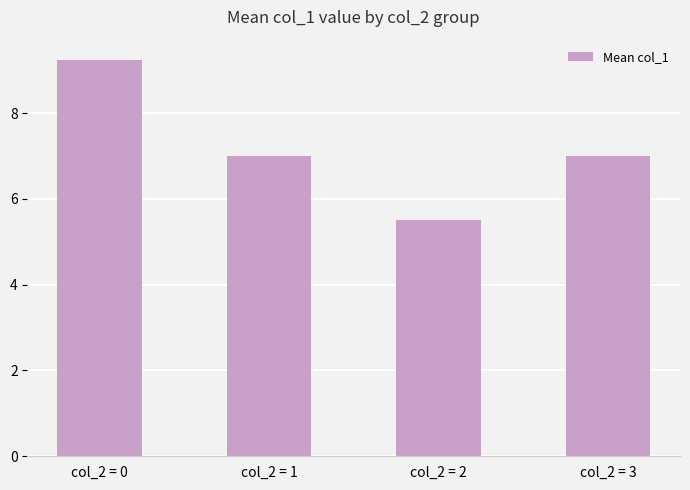

The chart shows a value of 7.0 at col_2 = 1. True or false?

True